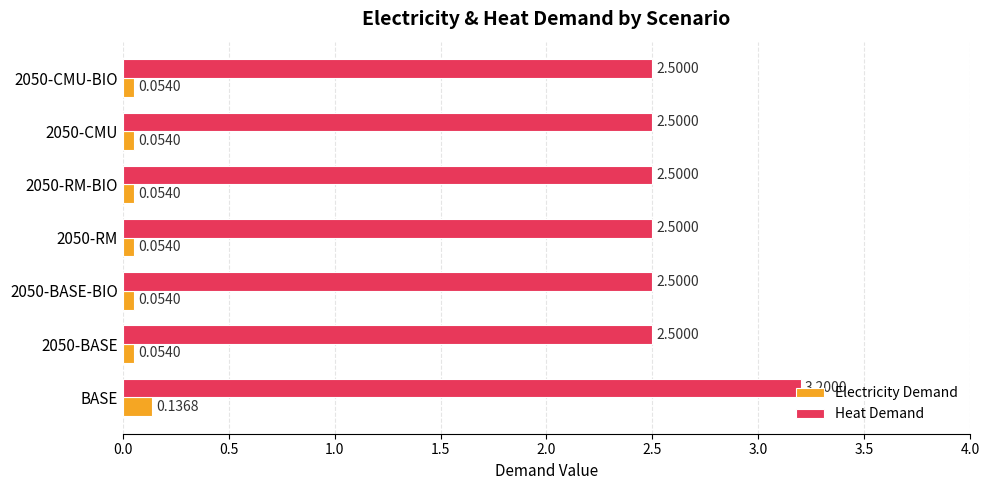

Which series has the widest spread of values?

Heat Demand